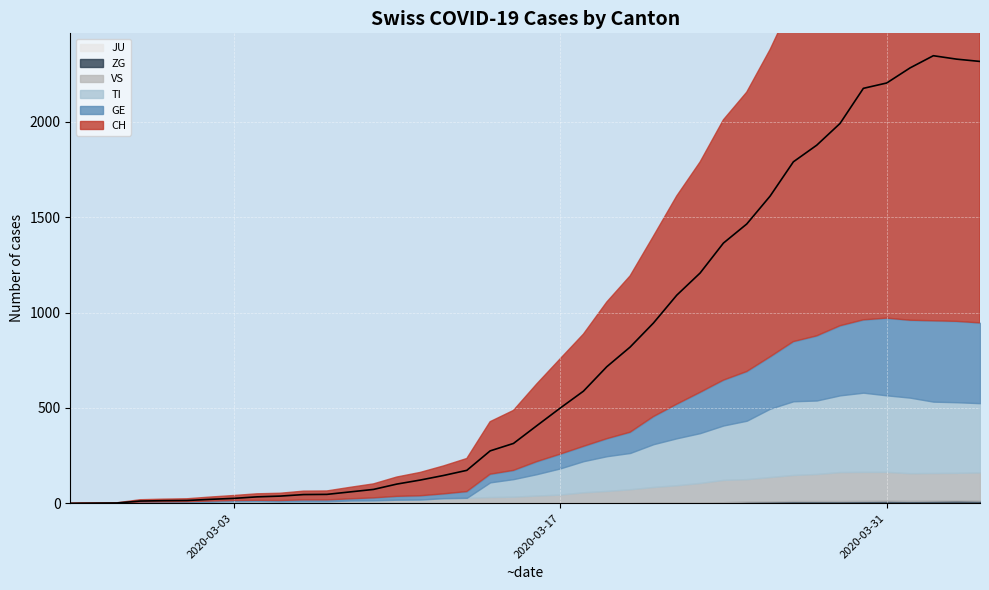

The CH series shows 15 at 13. True or false?

False